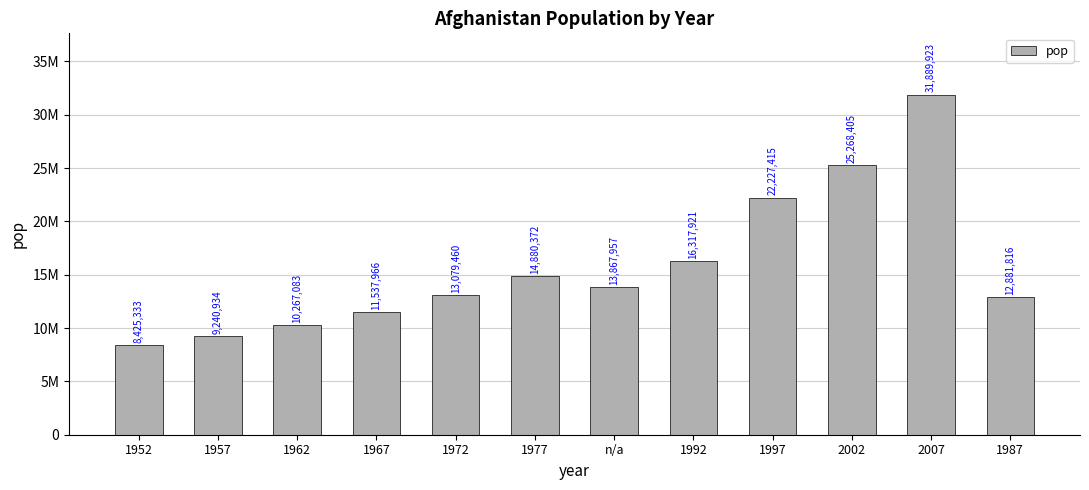

Is it true that the value at 2007 is 31889923?

True